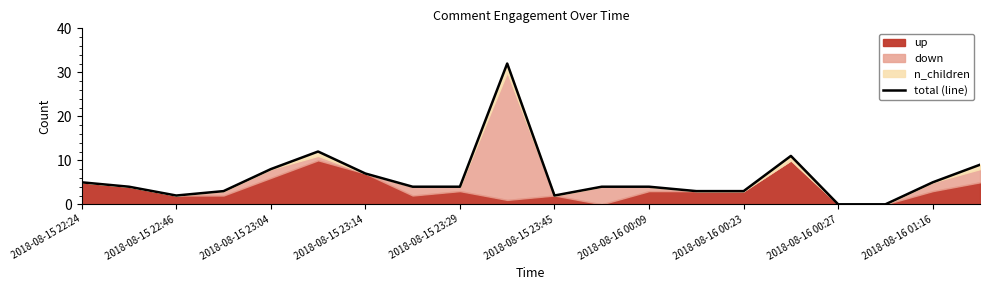

Reading left to right, extract all data points from this chart.

5	4	2	3	8	12	7	4	4	32	2	4	4	3	3	11	0	0	5	9